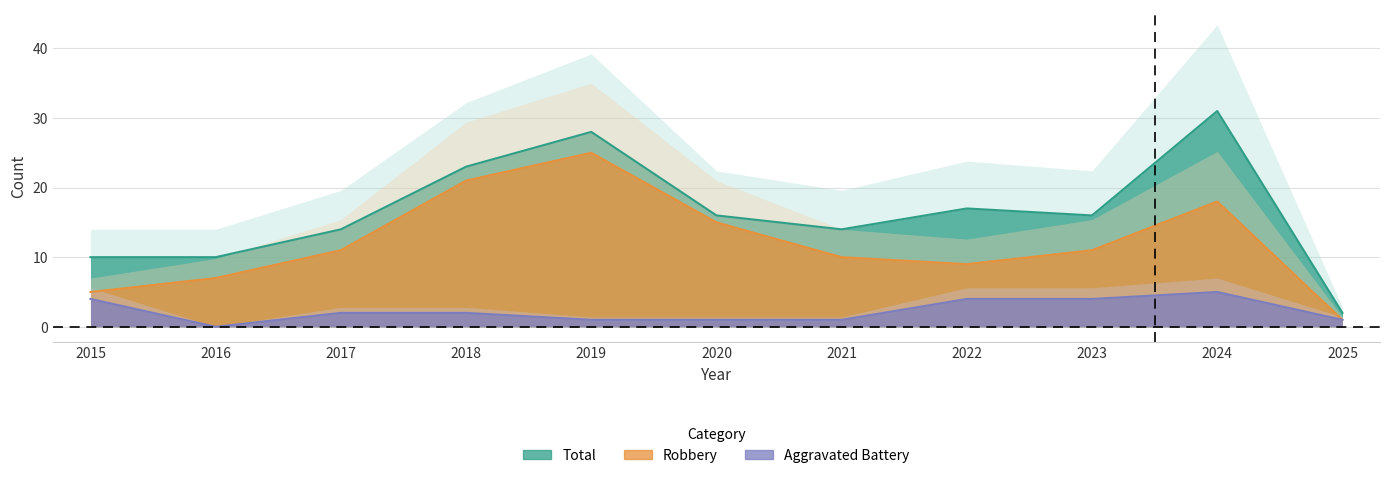

What is the value of the Aggravated Battery point at the 6th from the left?

1